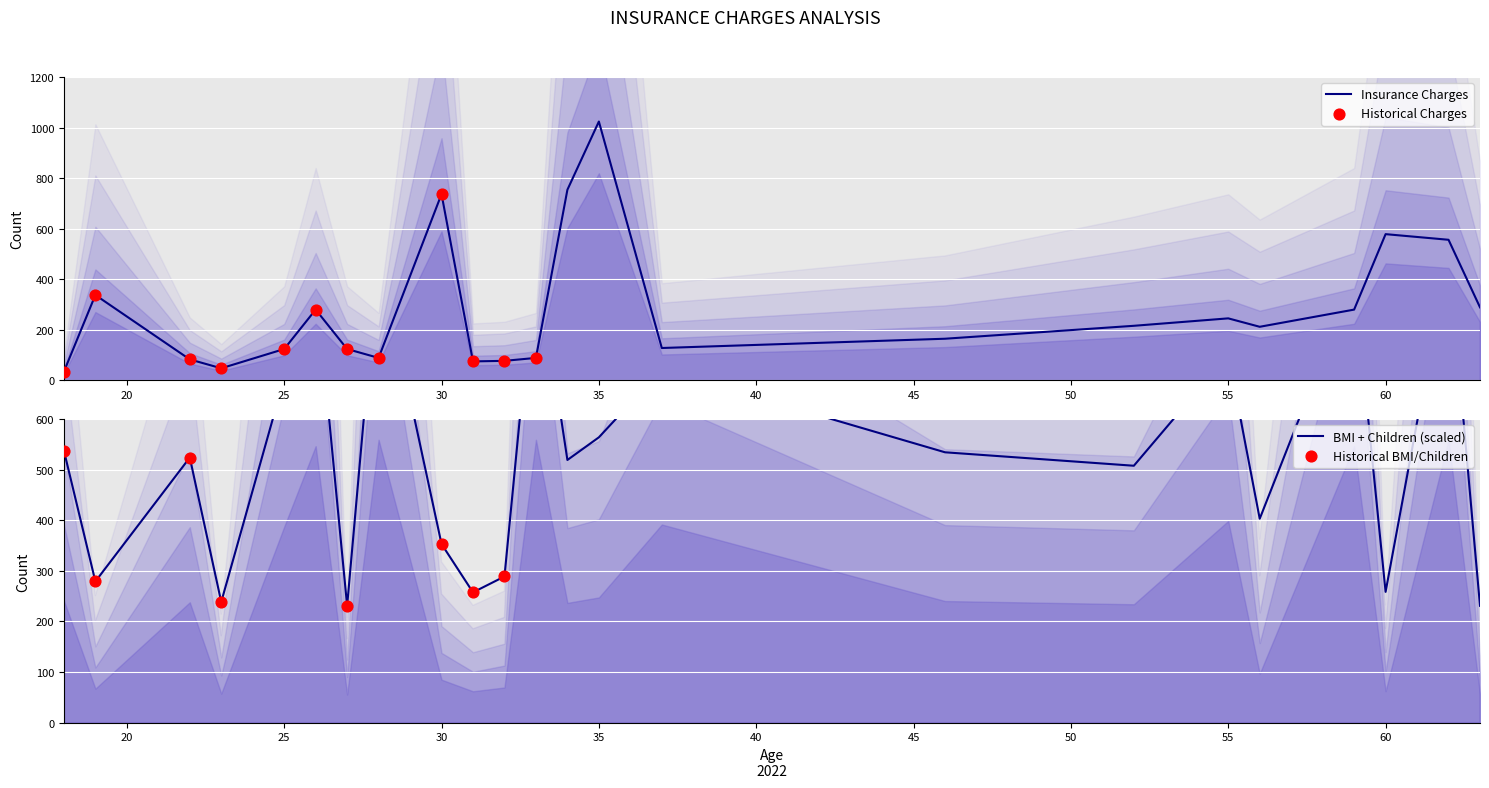

Which series reaches the minimum Y coordinate?

insurance charges